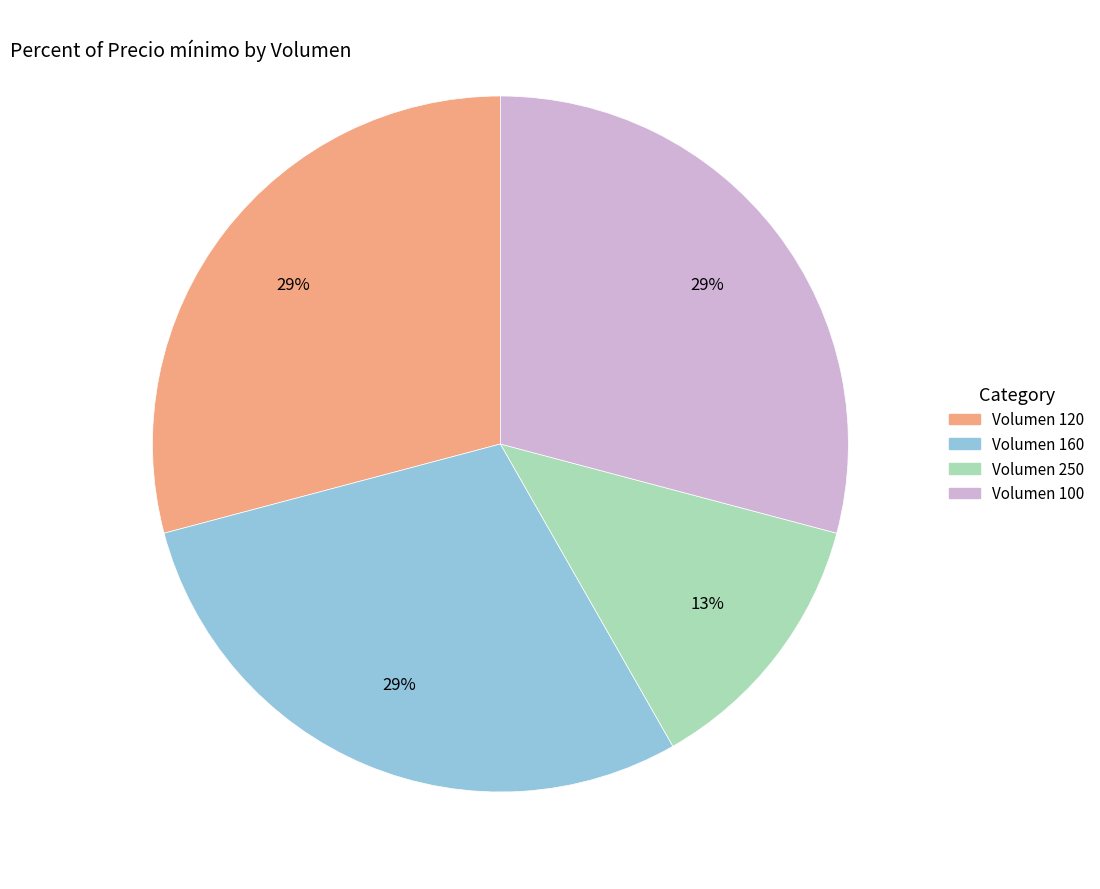

What percentage is the Volumen 100 slice, to the nearest percent?

29%